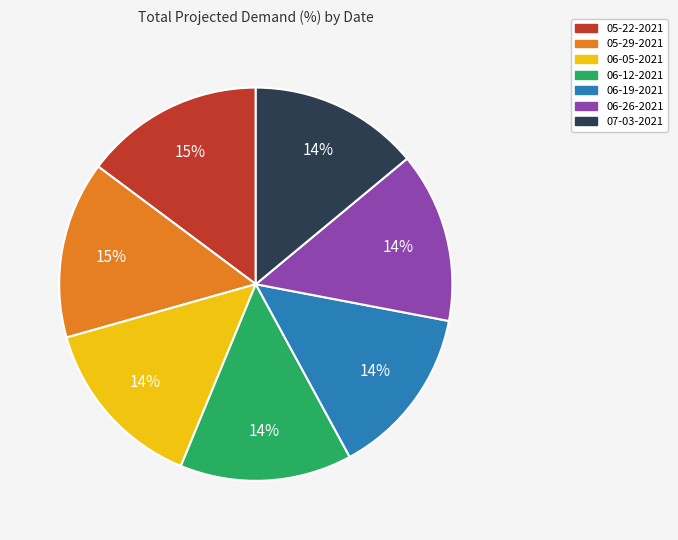

To the nearest percent, what is the average slice percentage?

14%